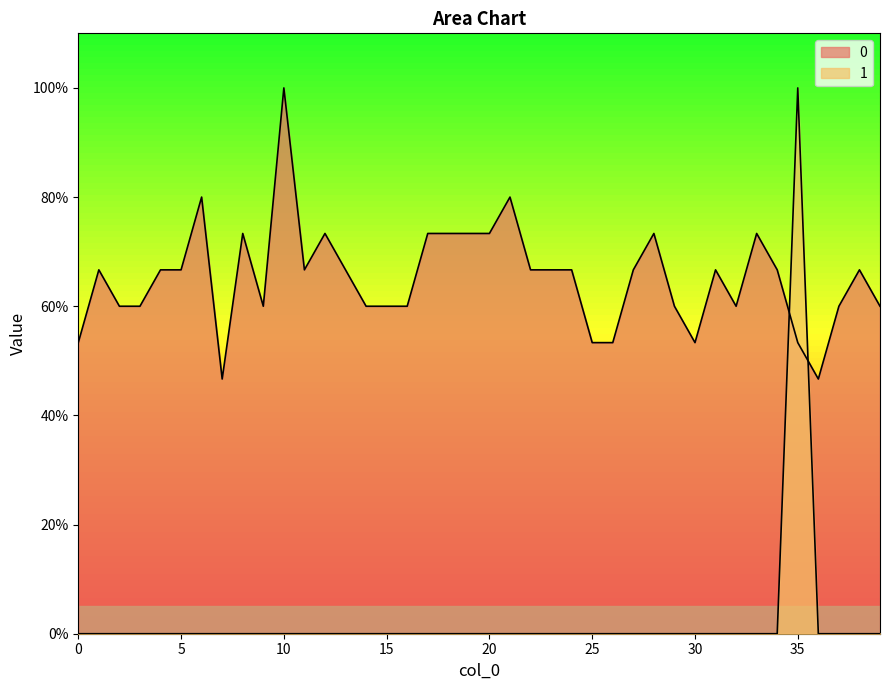

Does the chart have visible grid lines?

No